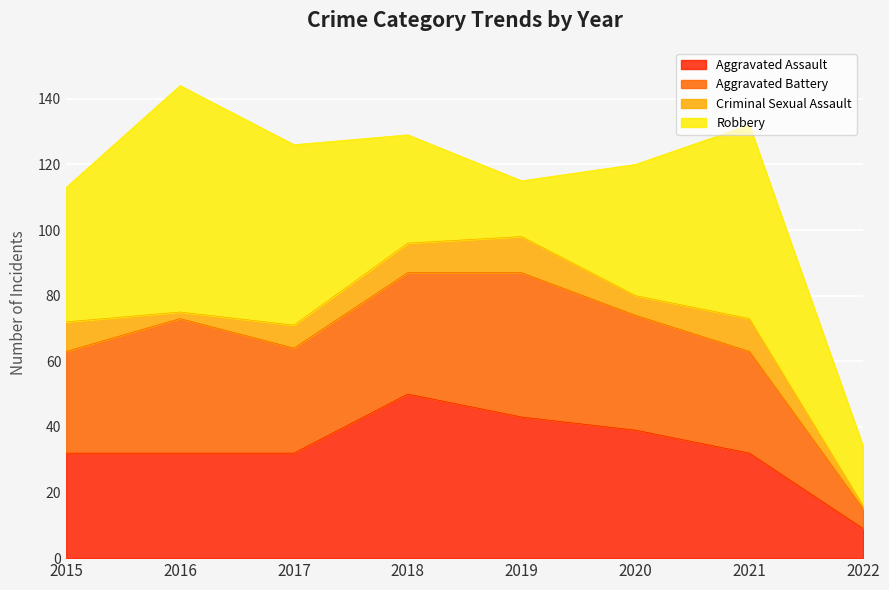

What is the difference between the highest and lowest values at 2022?

17